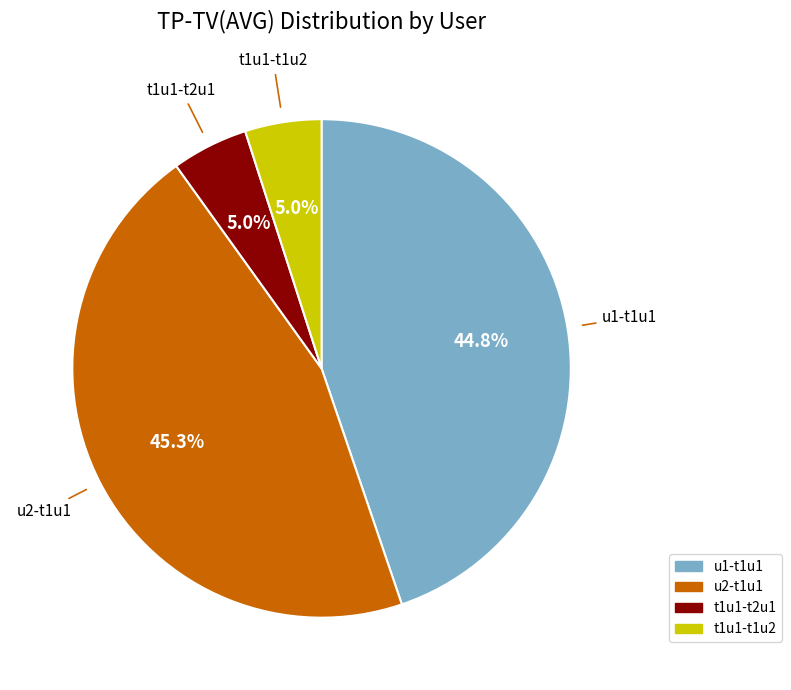

Is it true that u1-t1u1 is 45% of the pie?

True